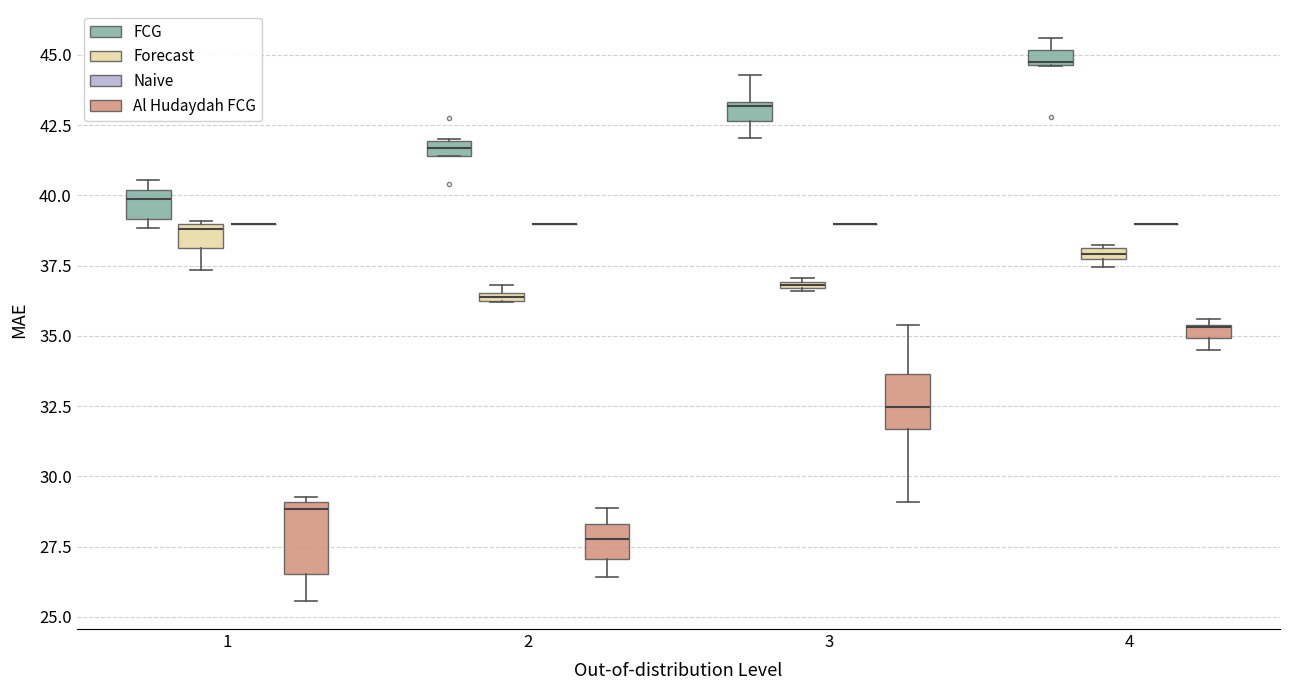

Where is the upper edge of the box for 1 (FCG) on the y-axis? The values are not printed on the chart, so give them approximately, as read against the axis.

40.0